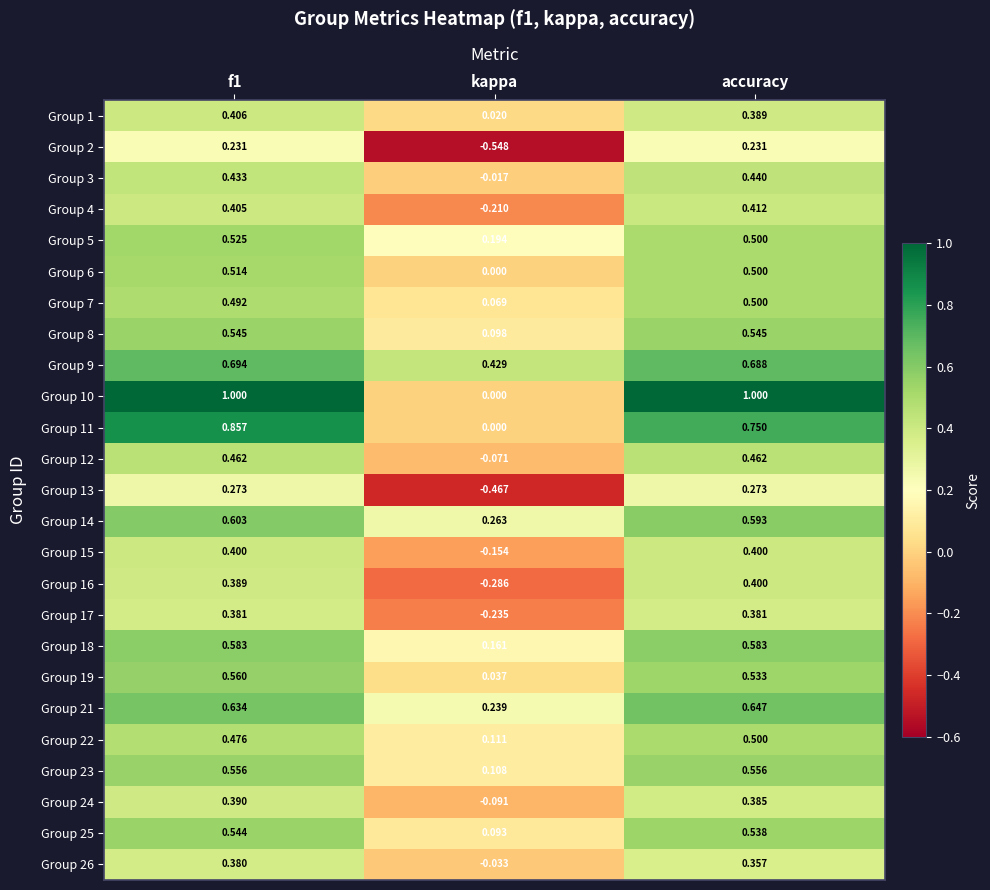

At which label does Group 11 reach its minimum?

kappa